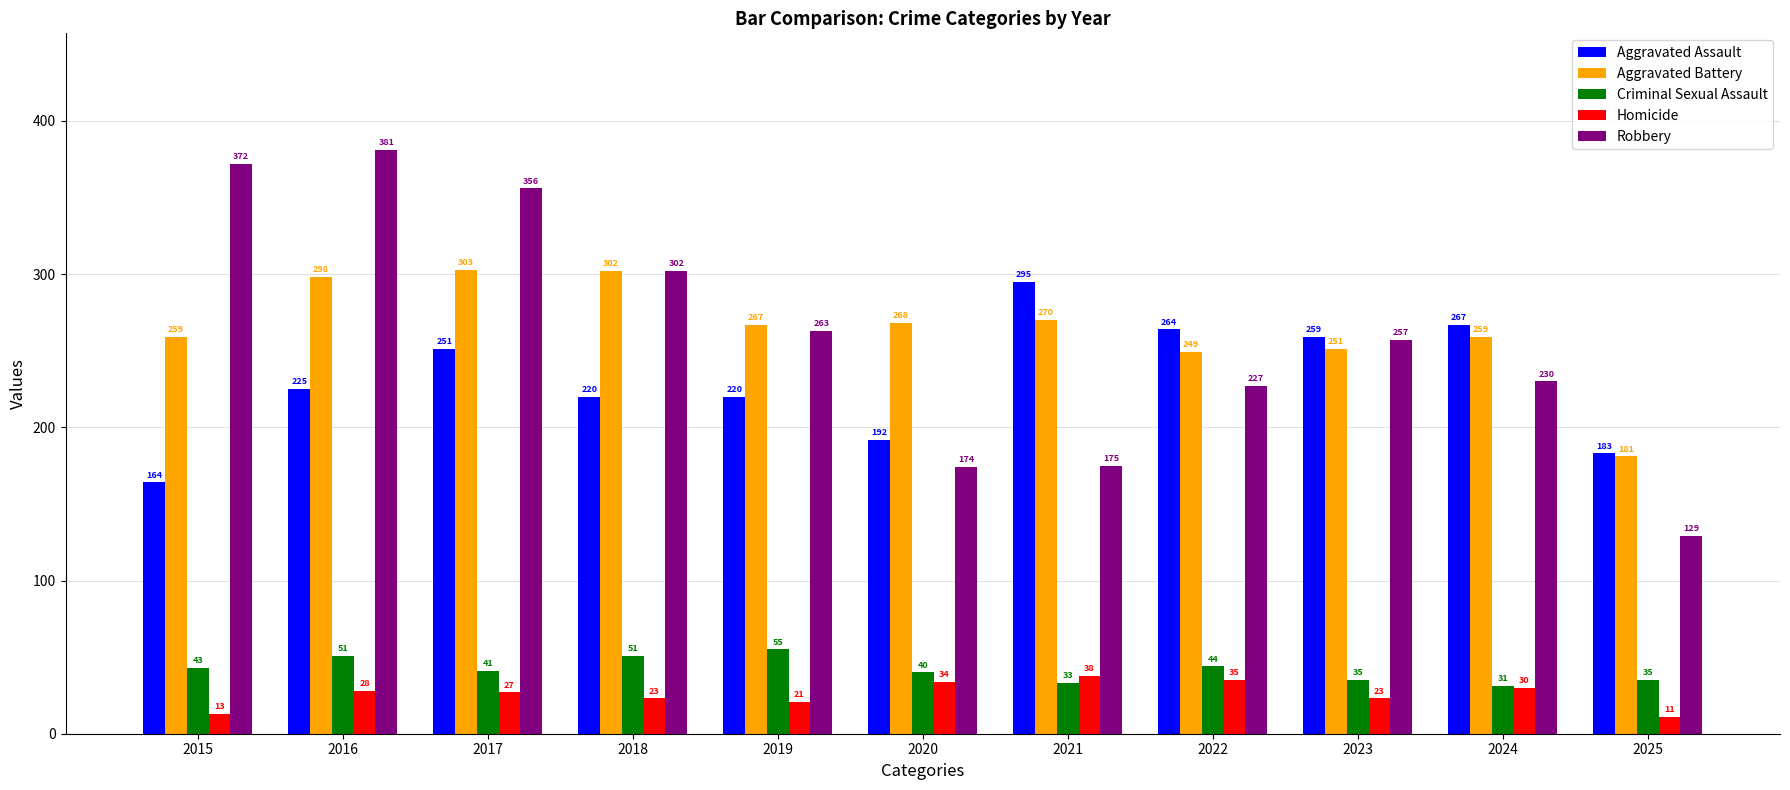

What is the value of the Aggravated Assault bar at the 6th from the left?

192